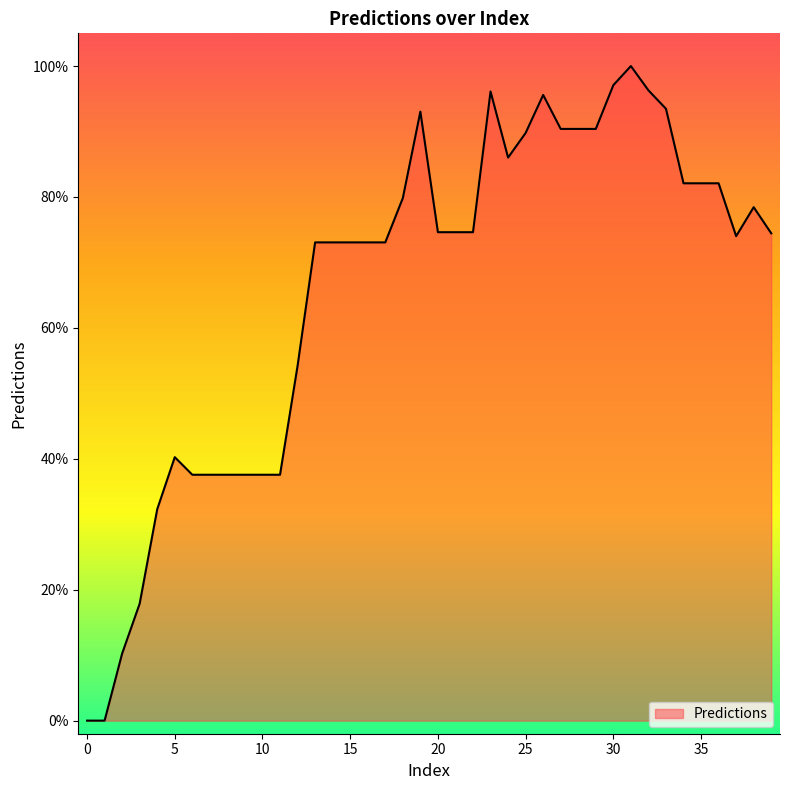

What is the difference between the maximum and minimum values?

100.0